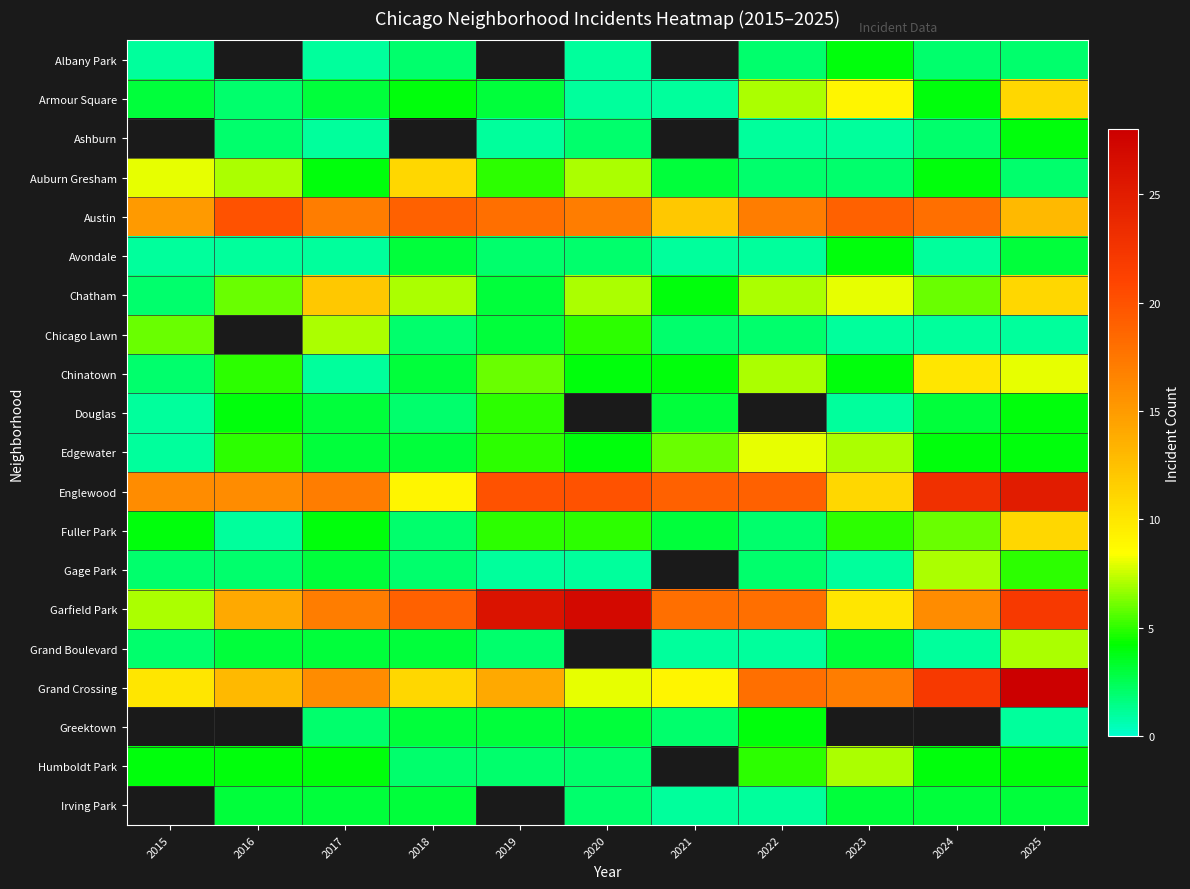

What is the smallest value displayed?

1.0